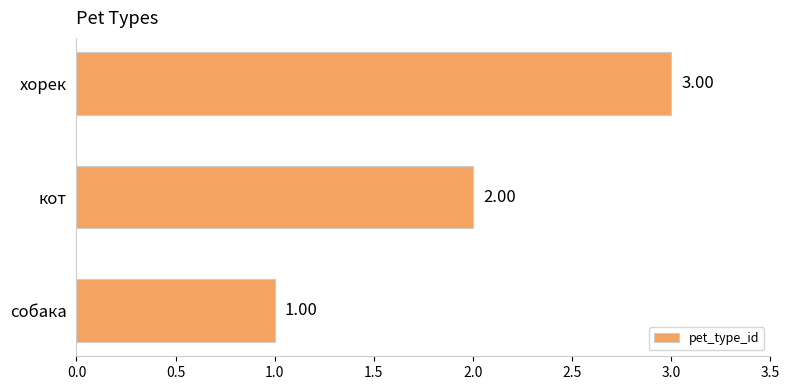

Where is the data nearest to the value 2?

кот